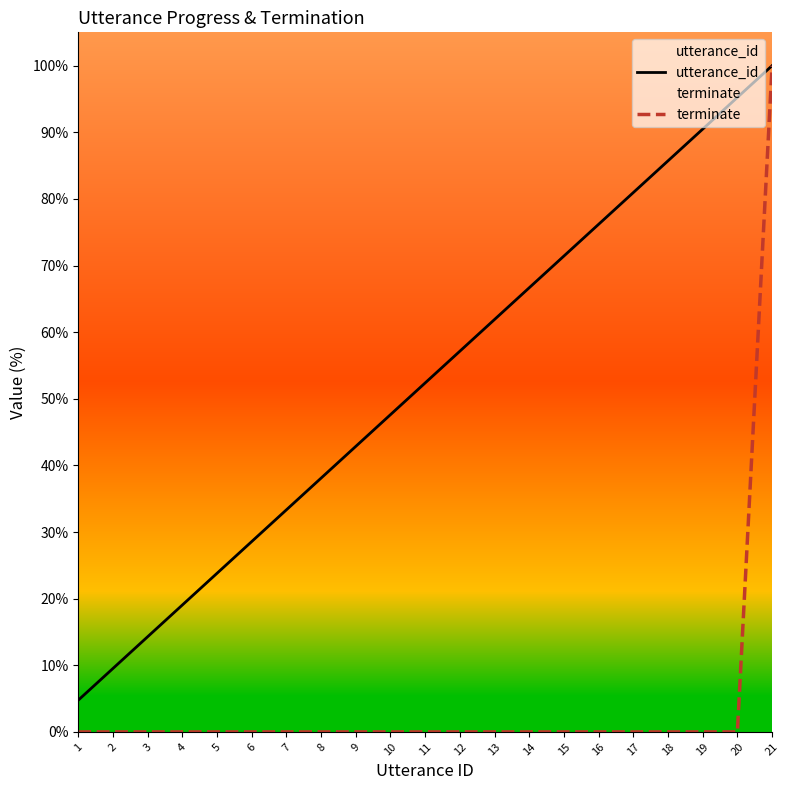

True or false: utterance_id and terminate intersect in this chart.

False